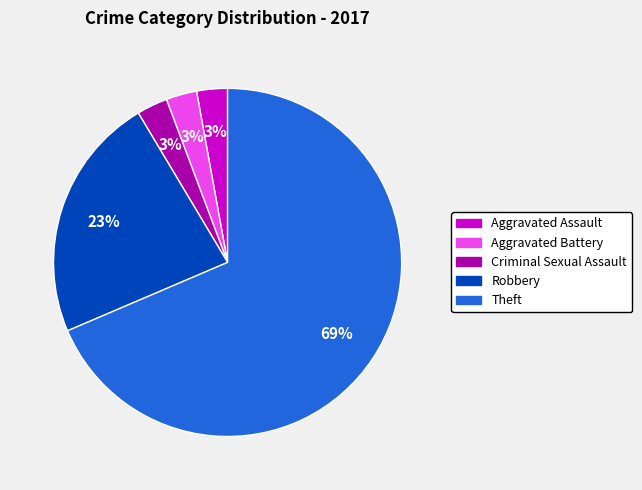

True or false: Robbery accounts for 17% of the total.

False